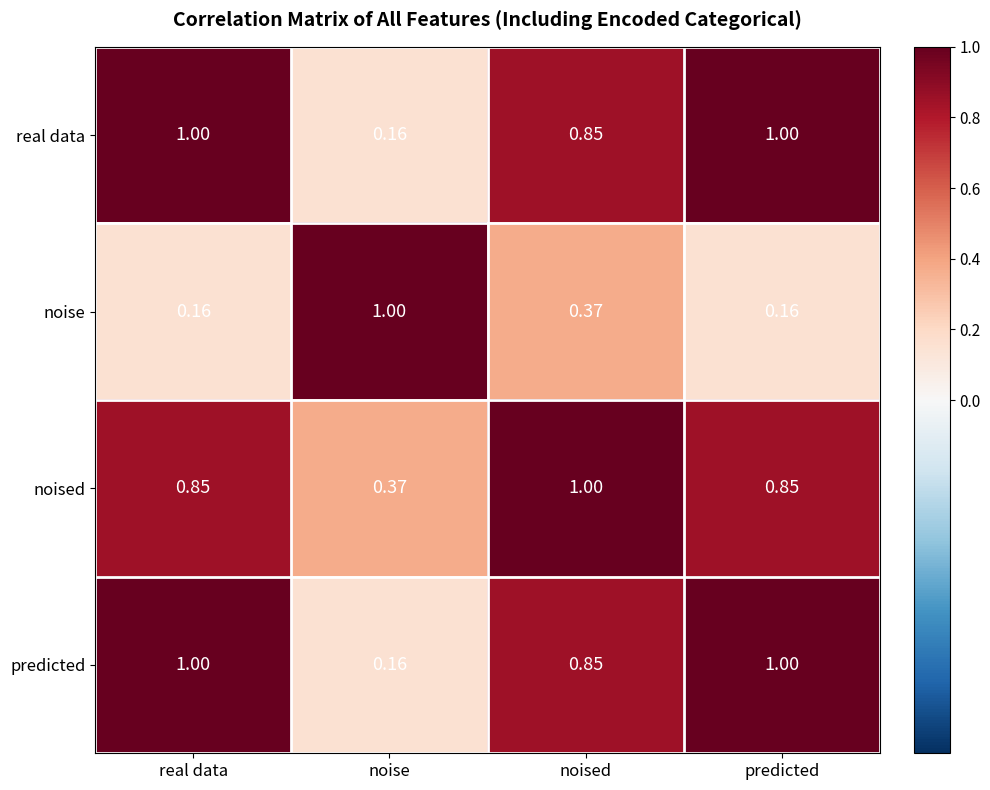

Which series has the largest total across all categories?

noised